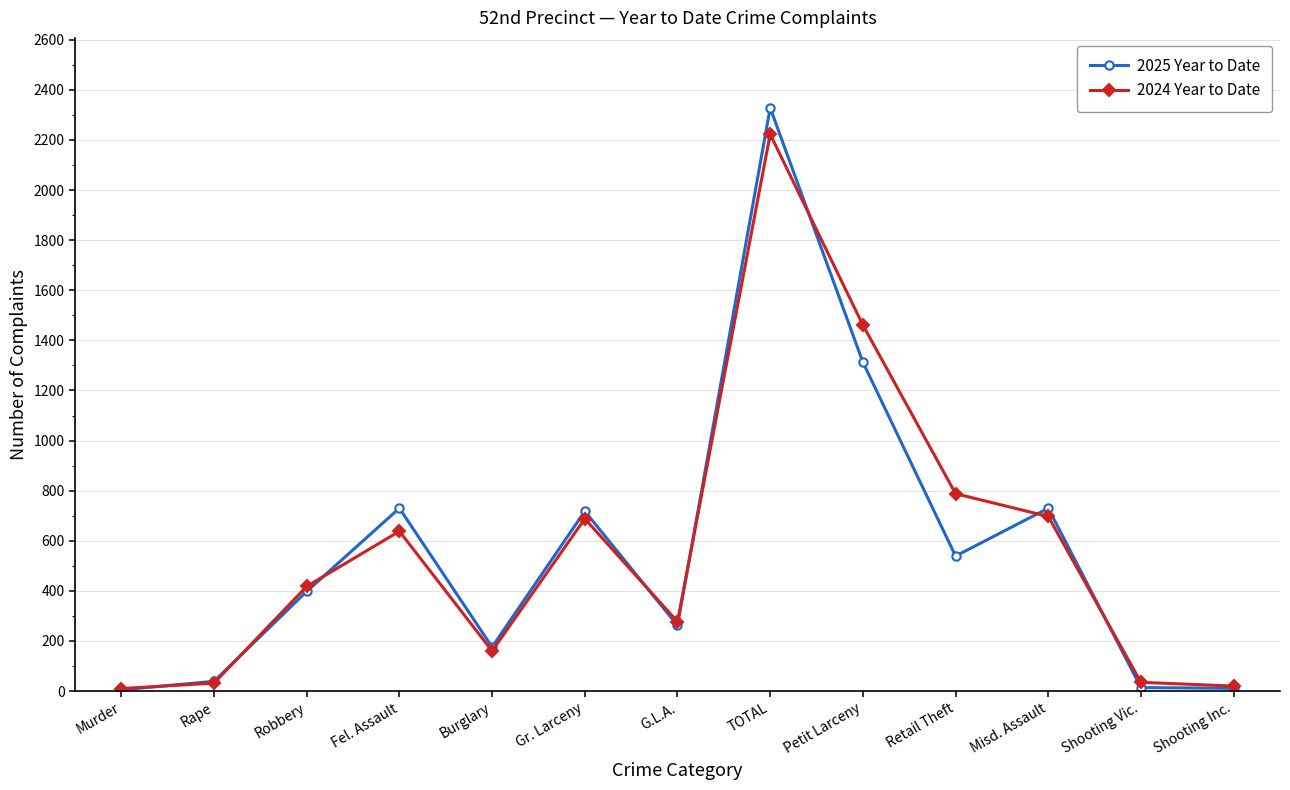

Which series changed the most between Robbery and Misd. Assault?

2025 Year to Date